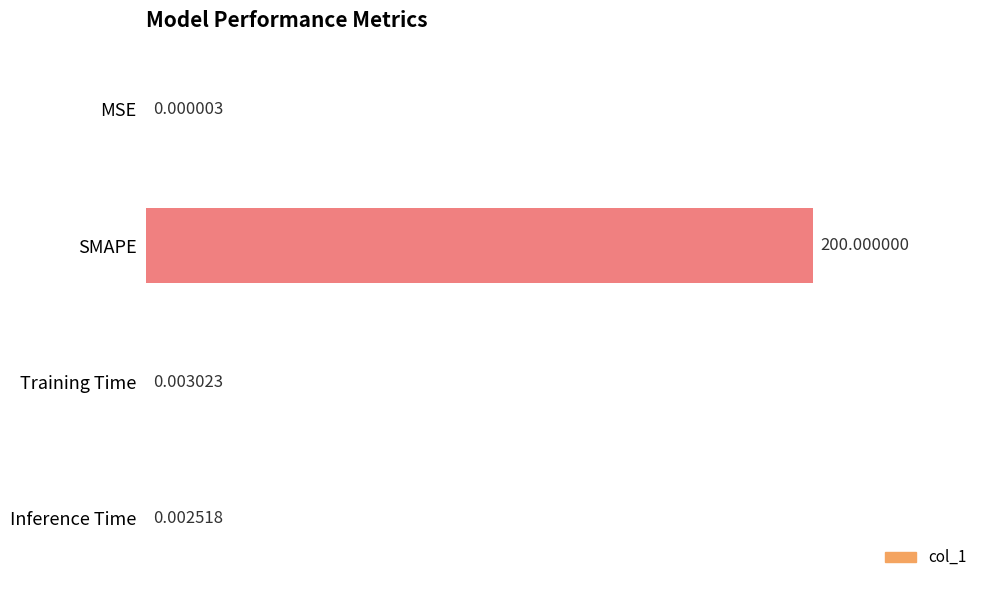

At which label is the value closest to 100?

Training Time